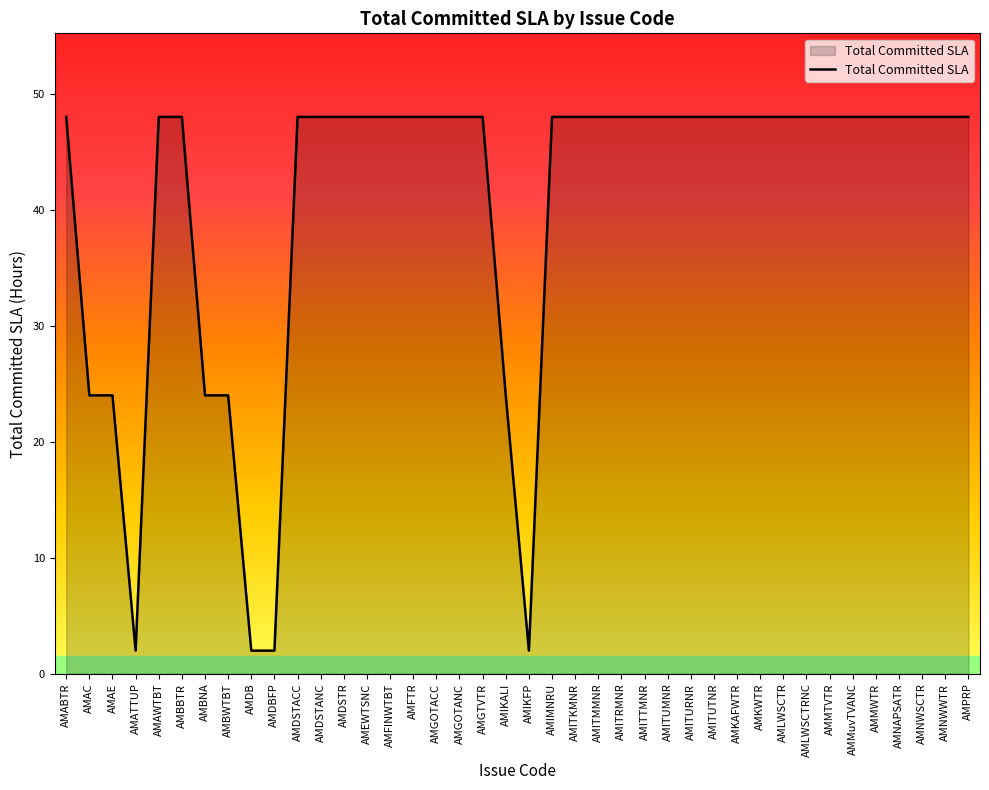

What is the approximate value at AMLWSCTRNC?

48